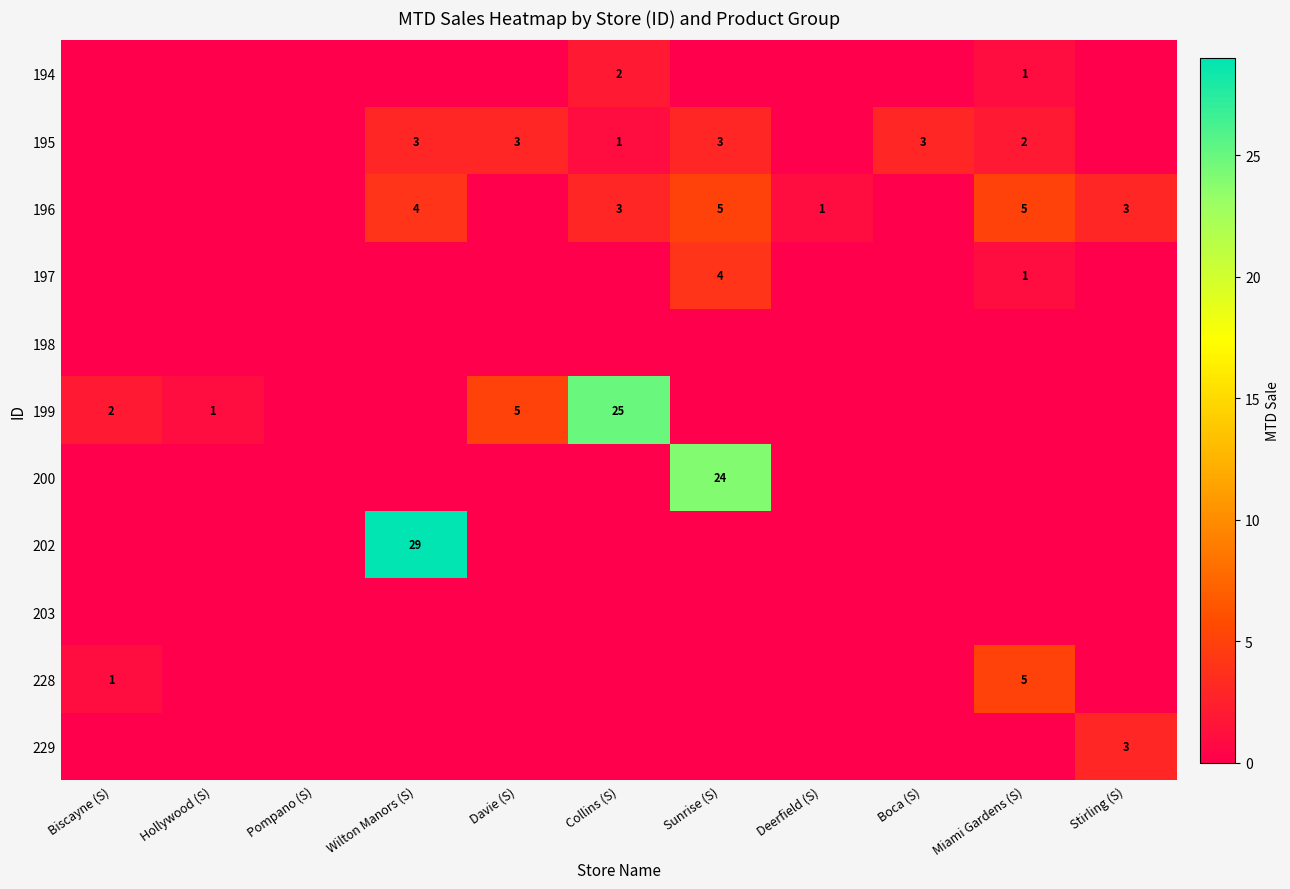

What is the sum of the 199 values at Hollywood (S) and Biscayne (S)?

3